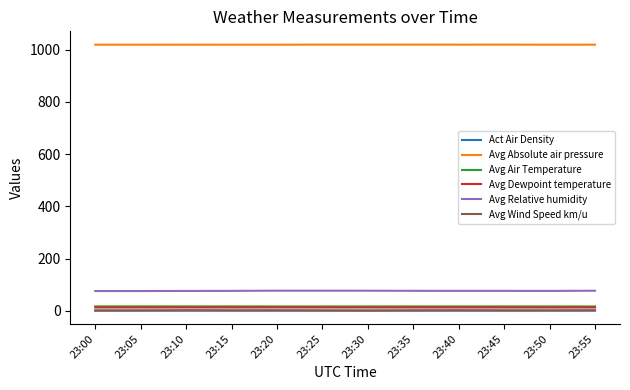

True or false: Avg Absolute air pressure and Avg Wind Speed km/u intersect in this chart.

False